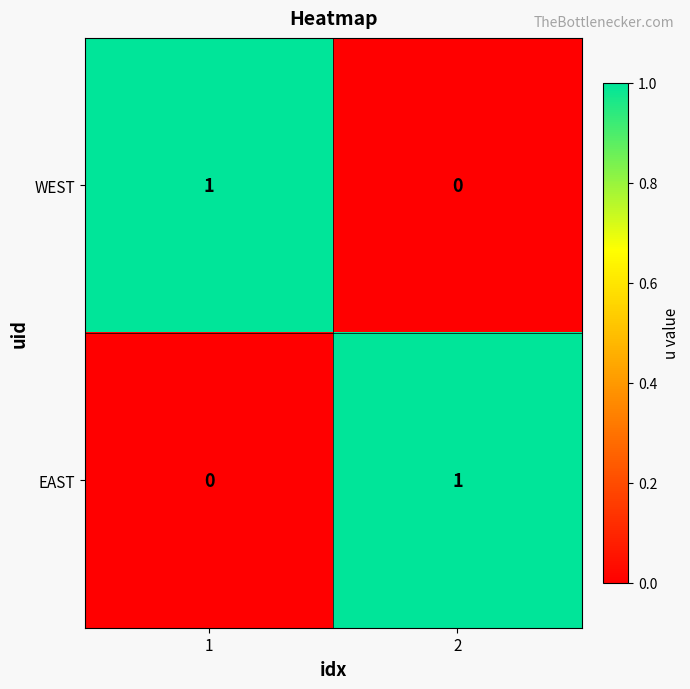

True or false: WEST has a value of 0 at 2.

True